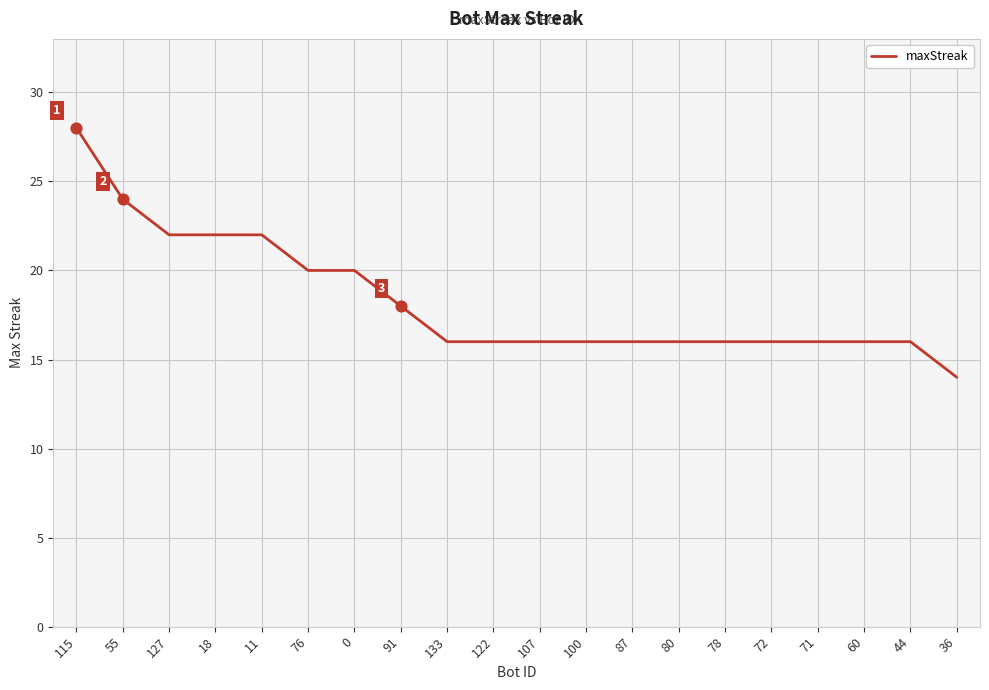

Approximately how many times larger is the value at 91 compared to 127?

0.8